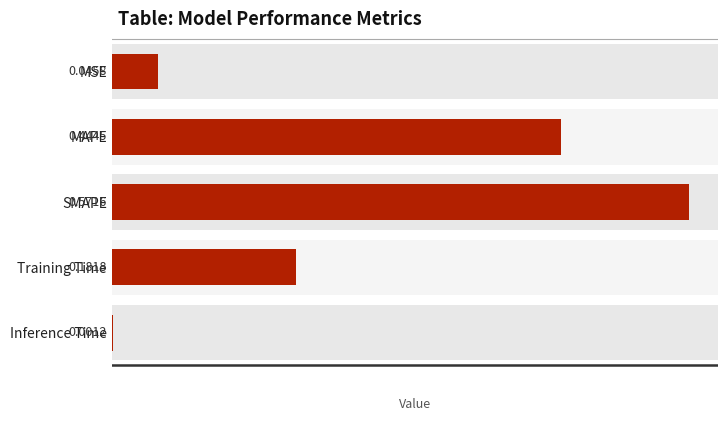

What is the value of the 3rd bar from the left?

0.6